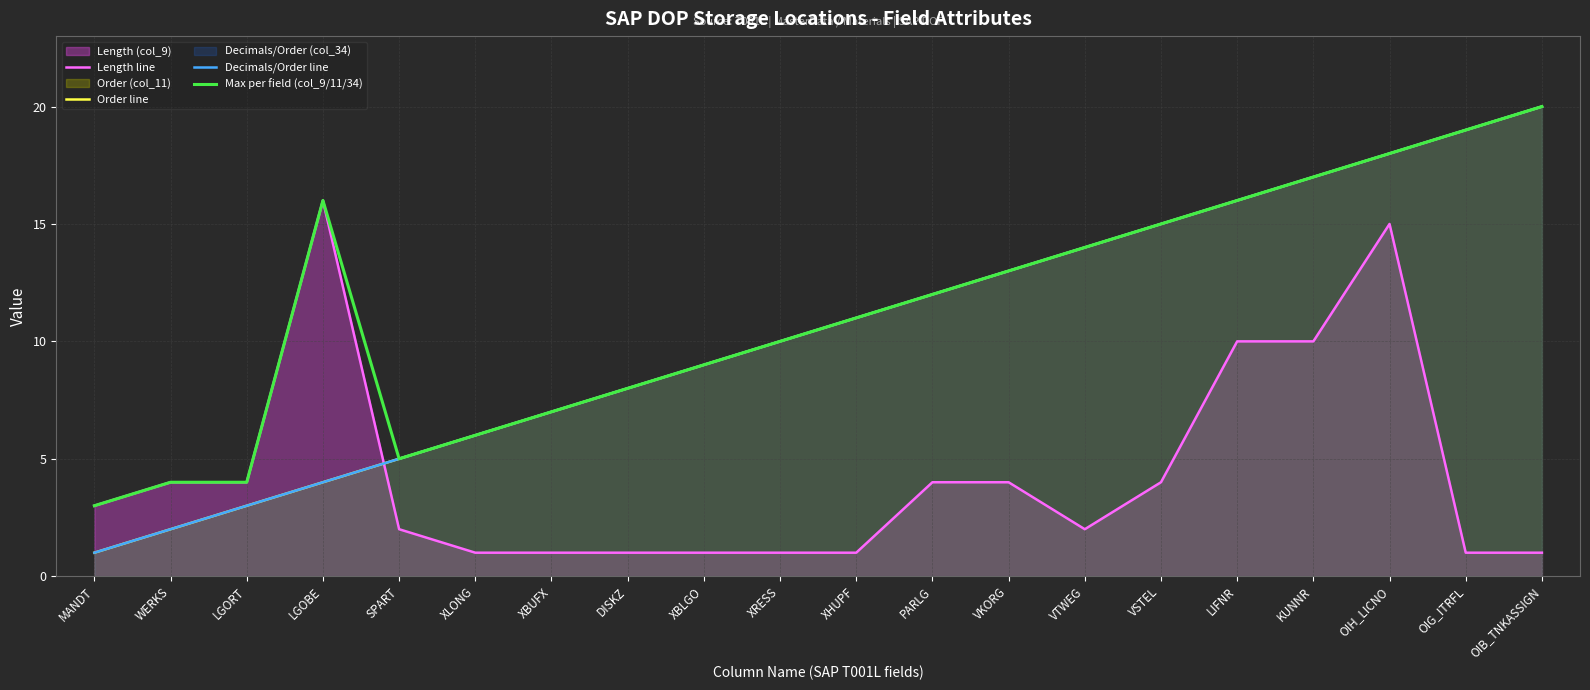

What is the difference between the highest and lowest values at XHUPF?

10